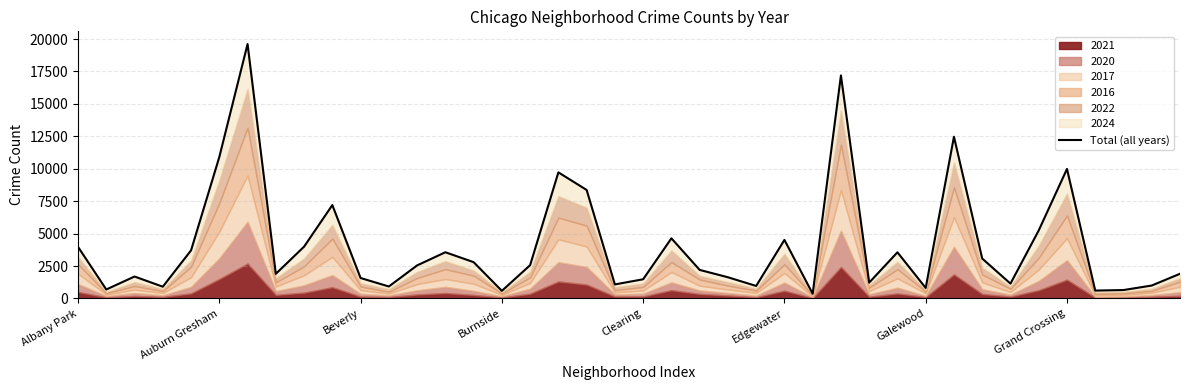

How many data points are less than 2550?

20